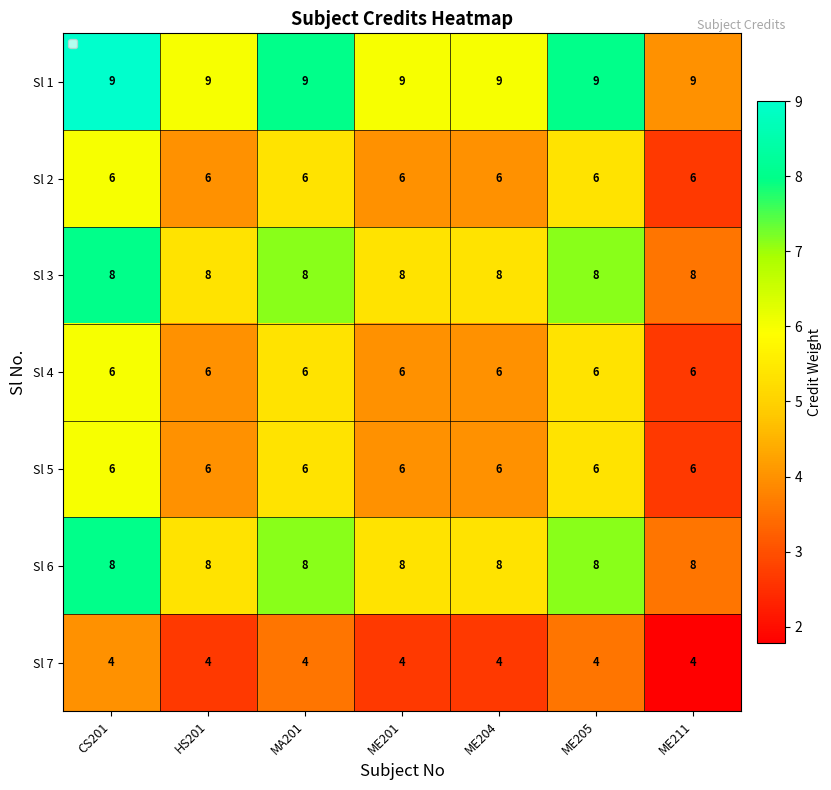

What value does the Sl 4 series have at HS201?

6